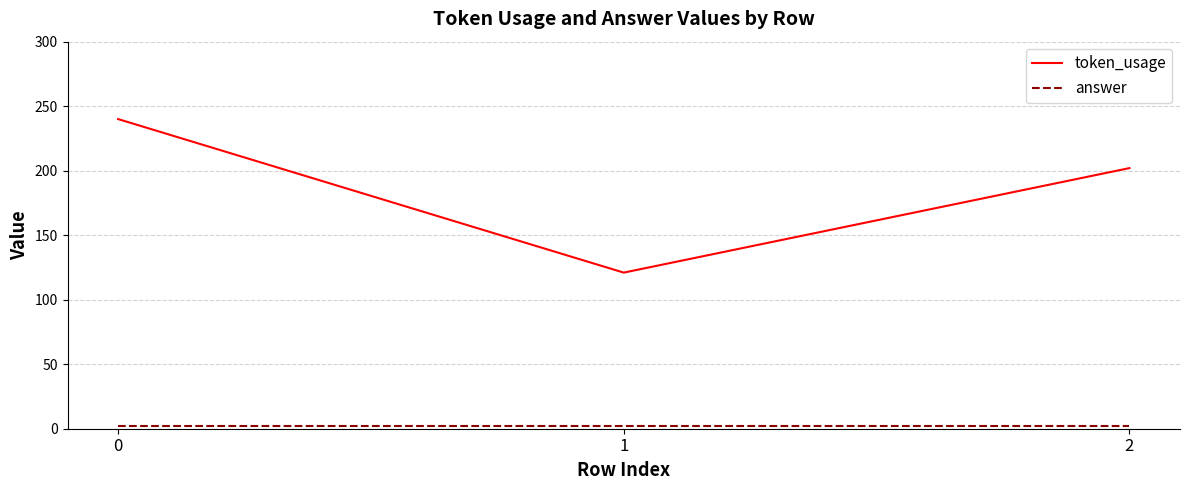

What is the sum of all token_usage values?

563